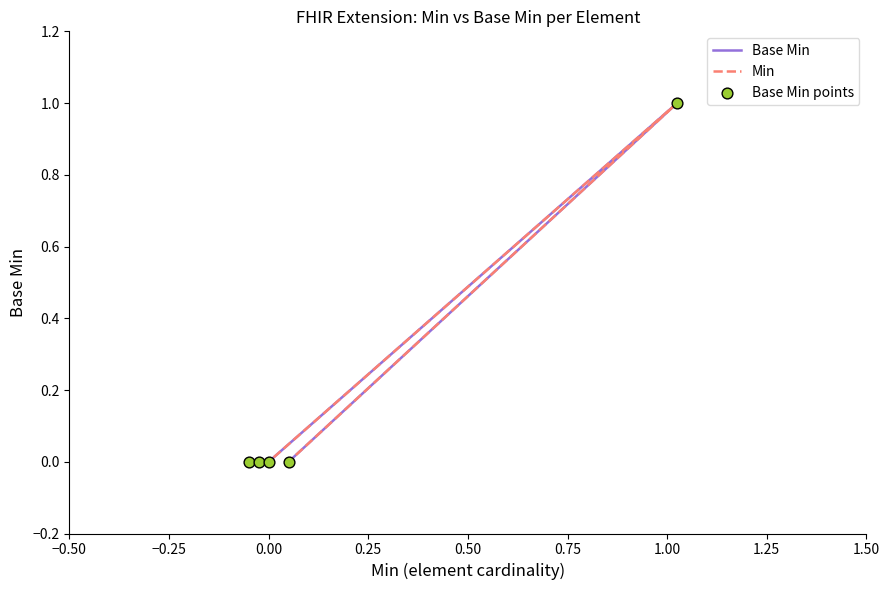

Which series has the largest Y range (max minus min)?

Base Min